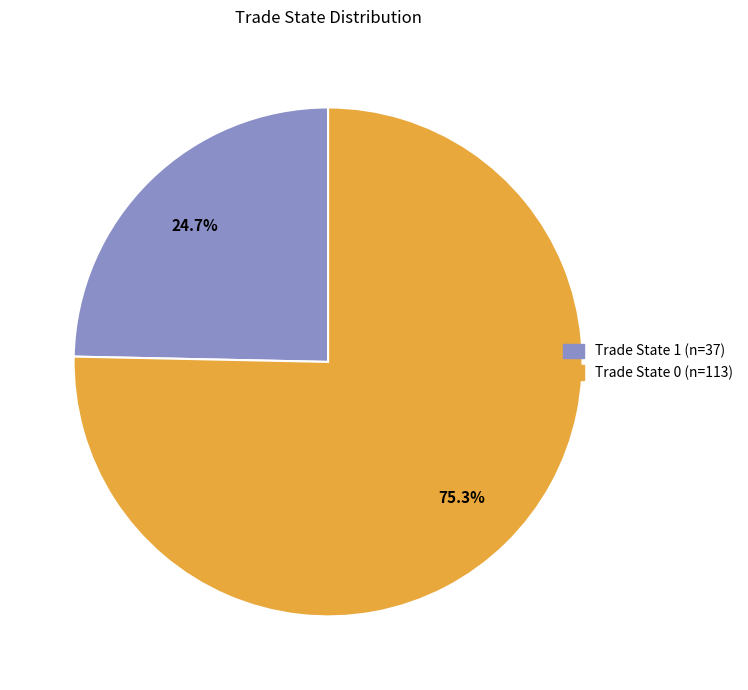

Is there any slice that represents more than half of the pie?

Yes